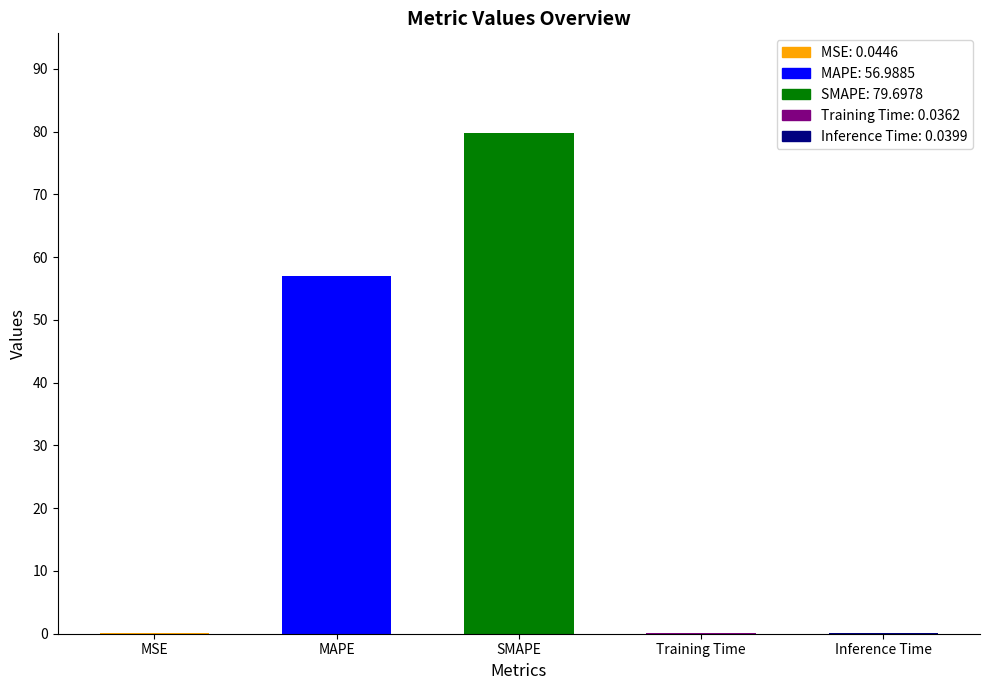

What is the average value?

27.4